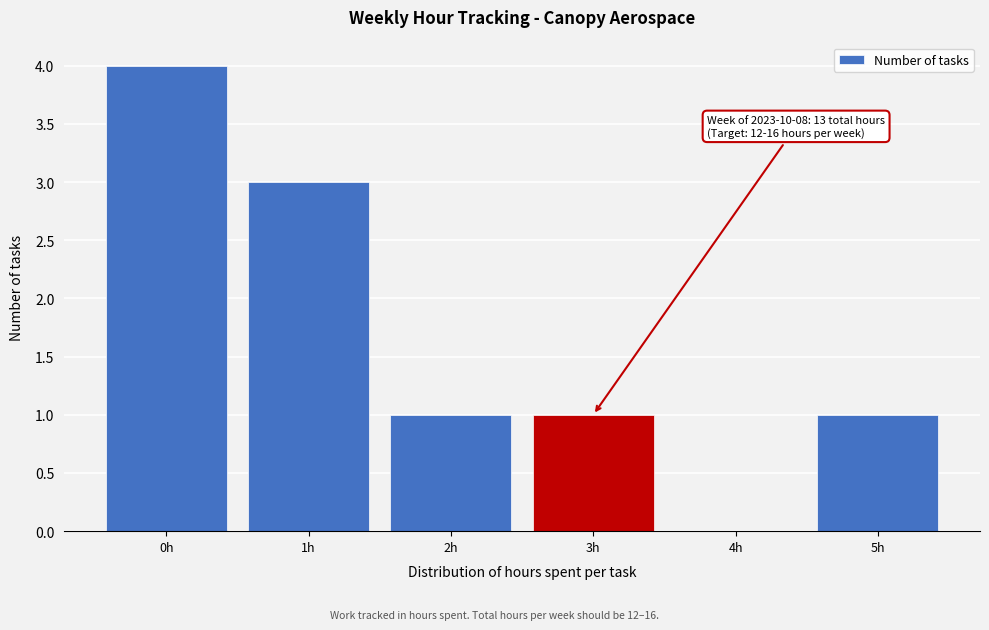

Which range on the x-axis has the tallest bar?

-0.5 to 0.5